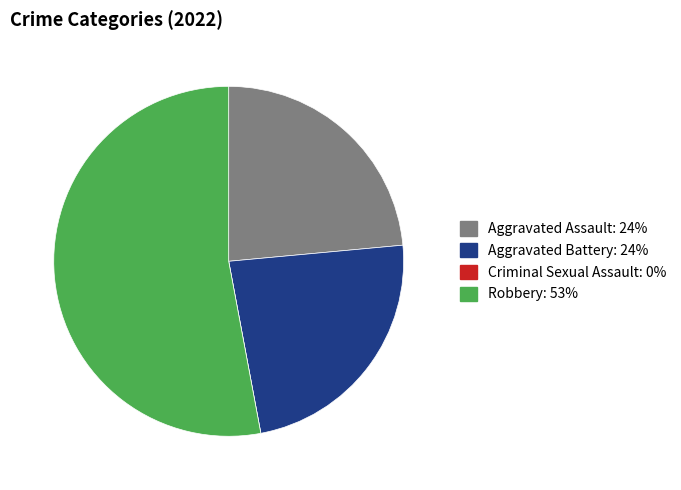

What is the ratio of the value at Aggravated Assault to the value at Aggravated Battery?

1.0